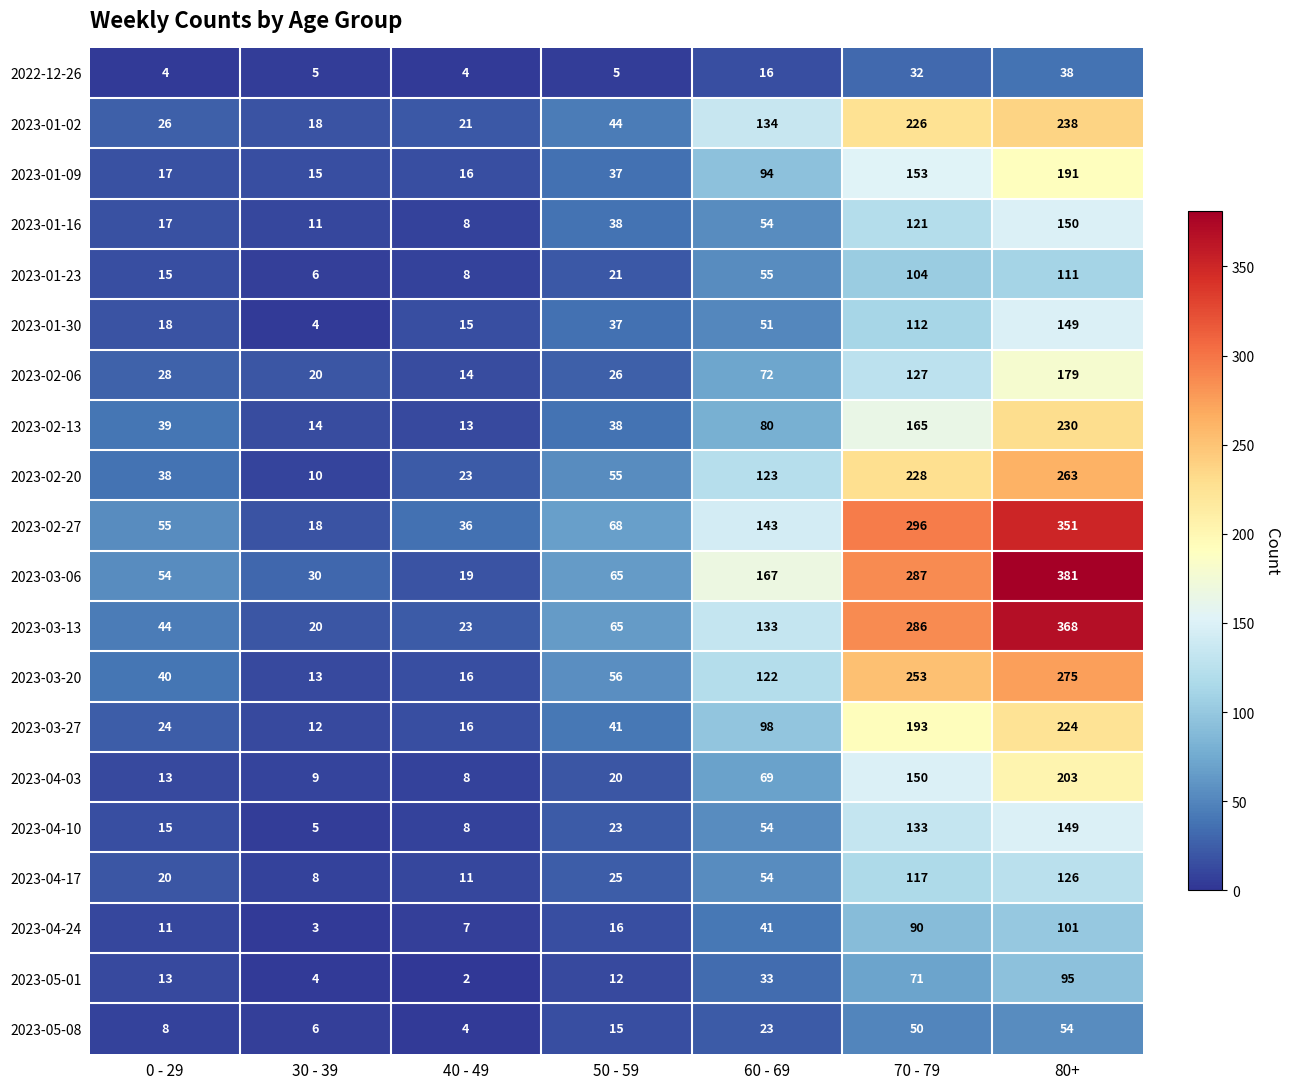

Is it true that 2023-03-06 equals 498 at 70 - 79?

False